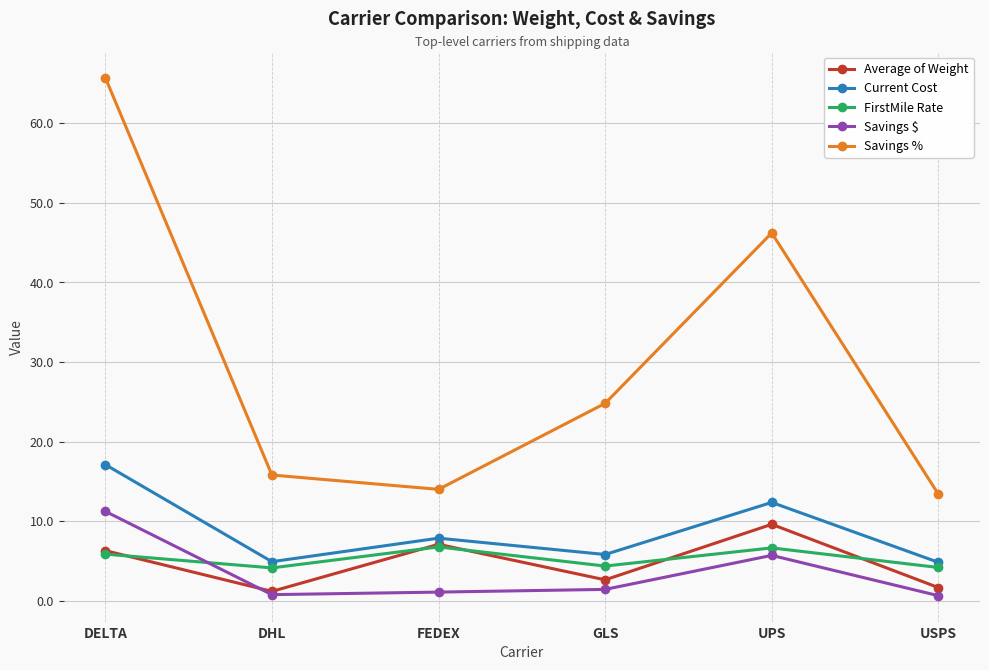

Is it true that Savings % equals 65.7 at DELTA?

True